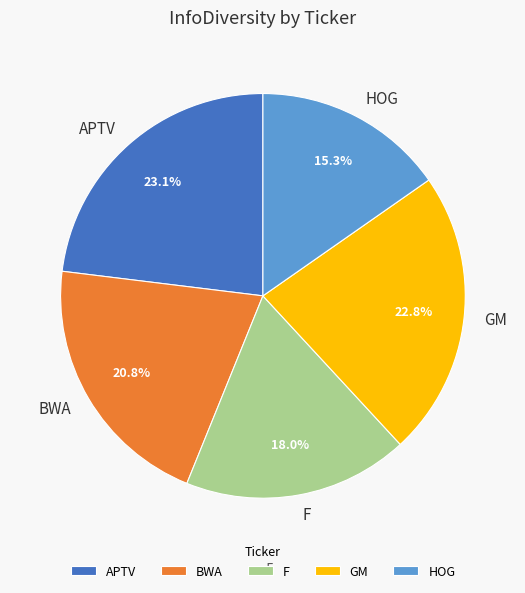

Do APTV and HOG together represent more than half of the pie?

No